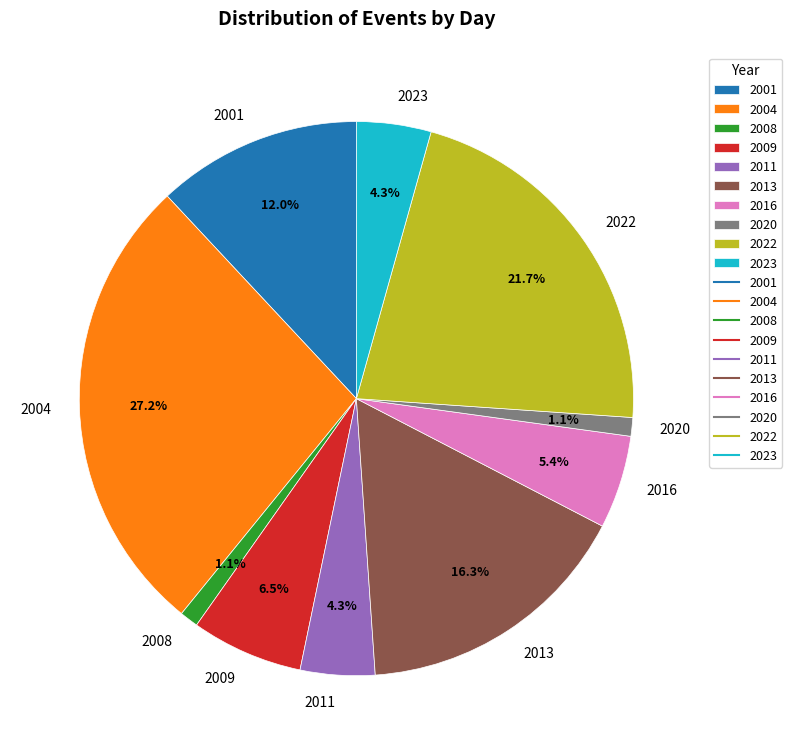

What percentage do 2013 and 2016 together represent?

21.7%